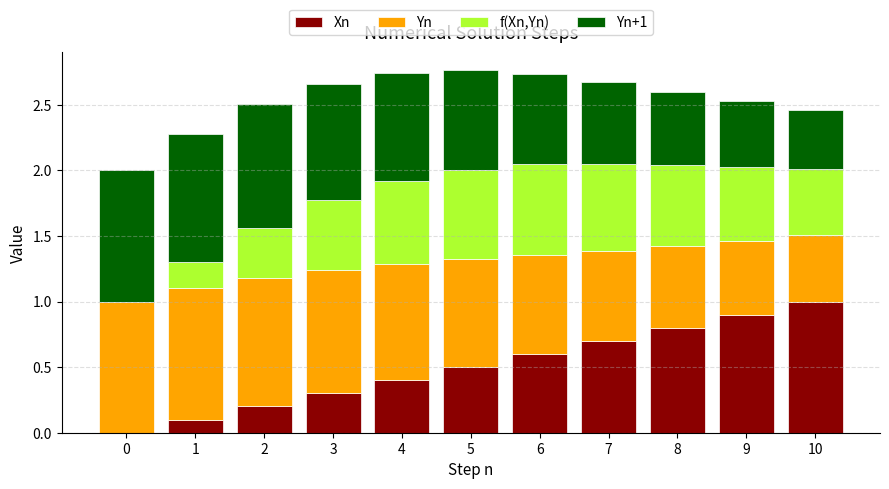

What is the sum of the Xn values at 10 and 9?

1.9